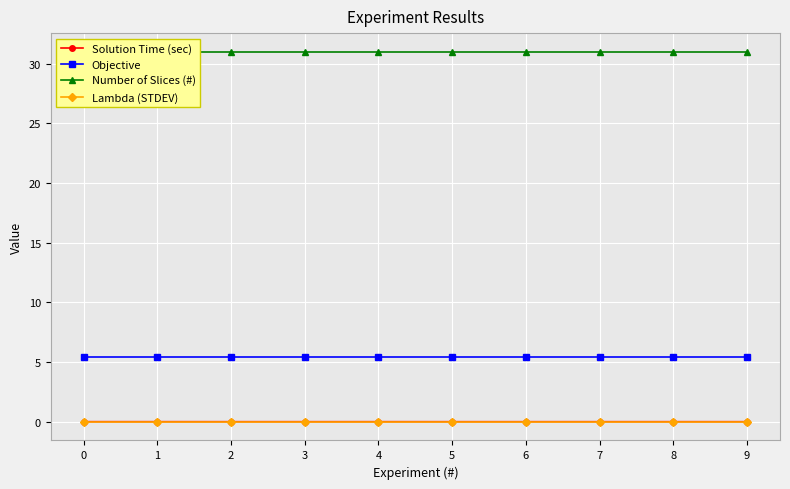

Is it true that Solution Time (sec) equals 0.0 at 3?

True